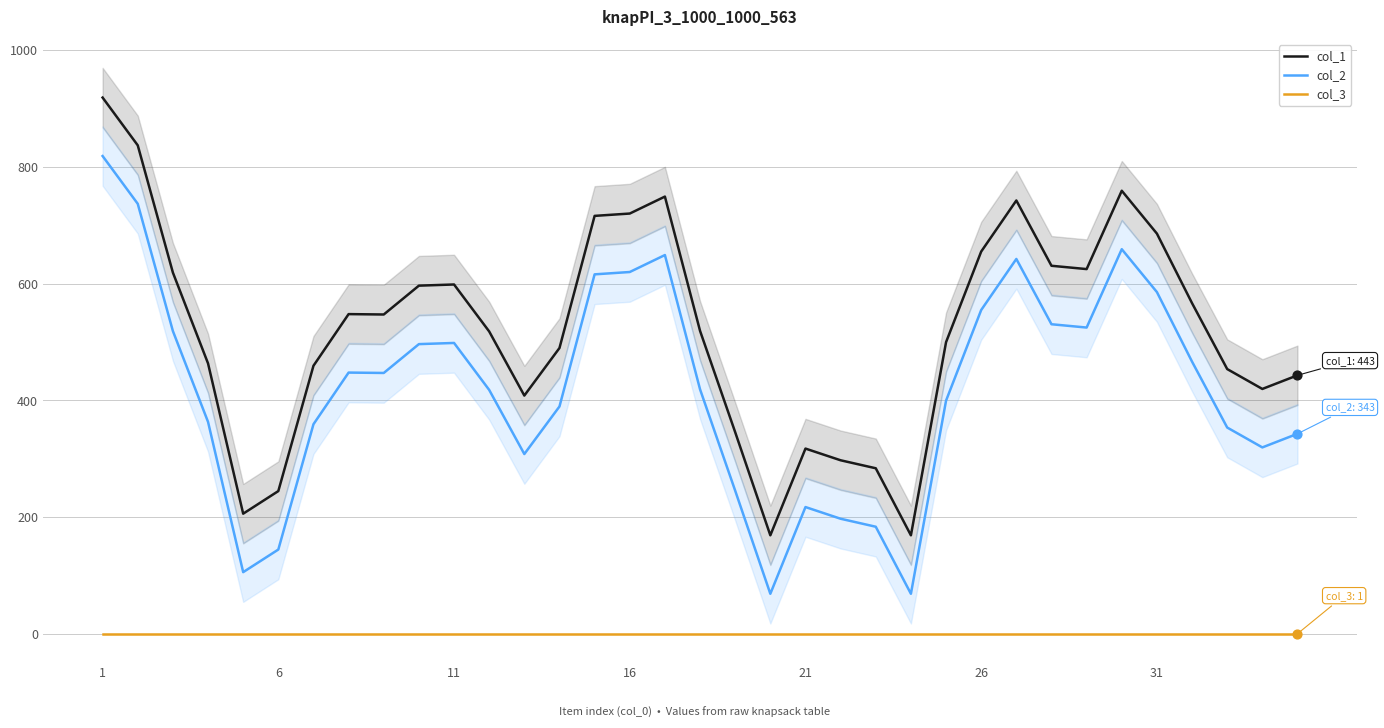

Which series has the largest total across all categories?

col_1